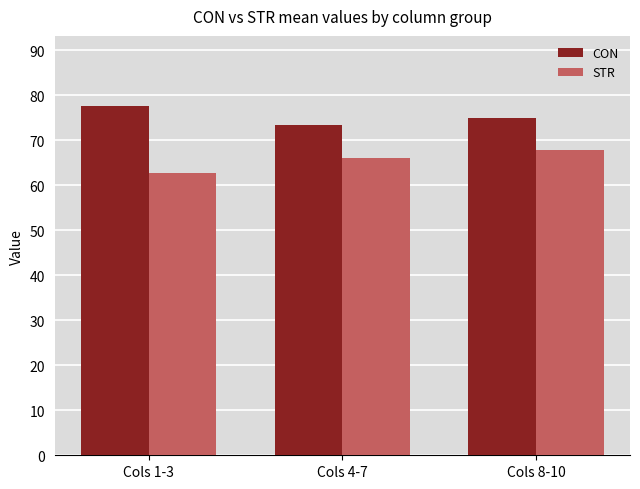

What is the highest value of the STR series?

67.9